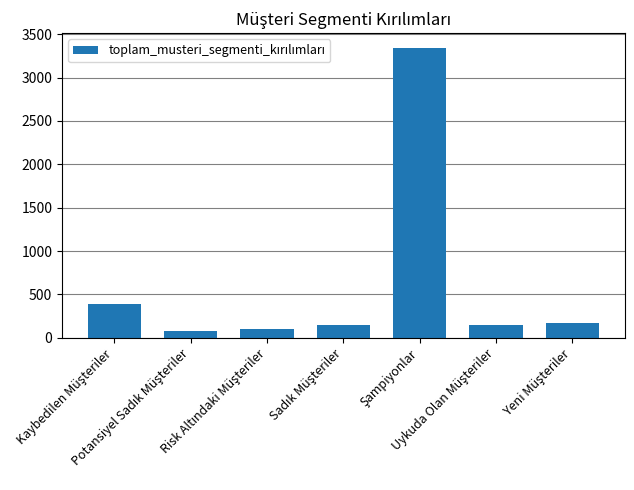

What is the average value?

625